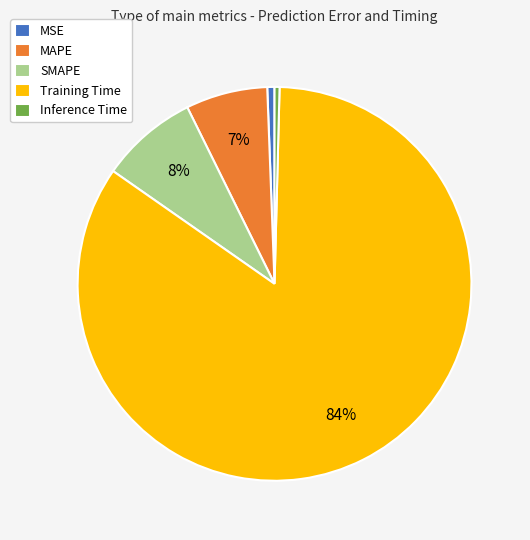

To the nearest percent, what is the difference between the largest and smallest slice percentages?

84%